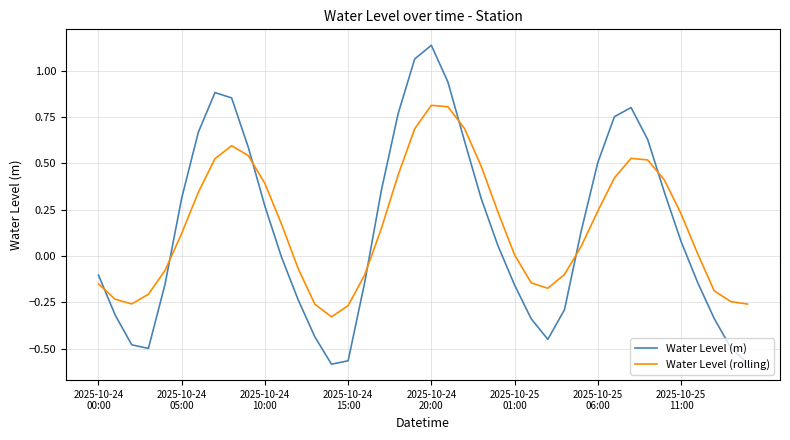

How many lines are shown in the chart?

2